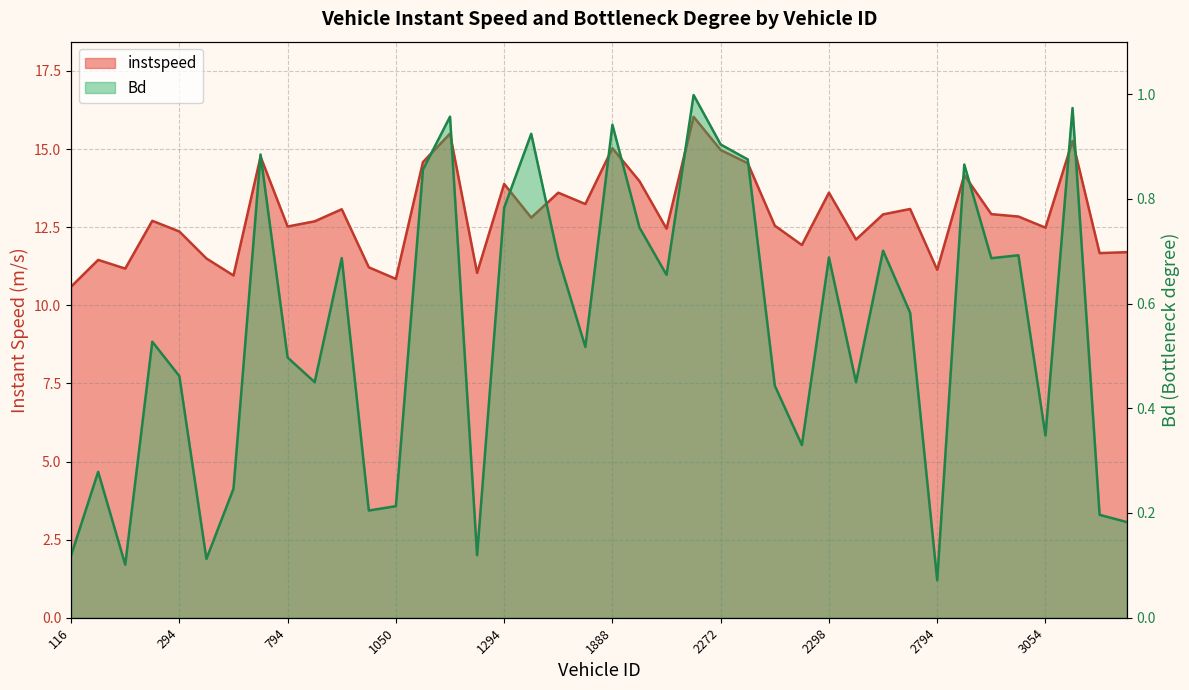

In Bd, how many points are lower than both neighbors (excluding endpoints)?

12